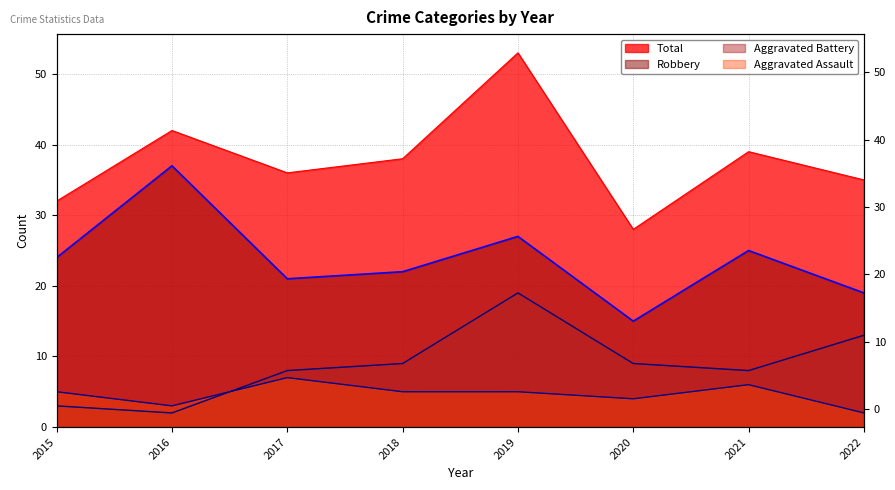

True or false: Robbery has more than 1 interior local peaks.

True